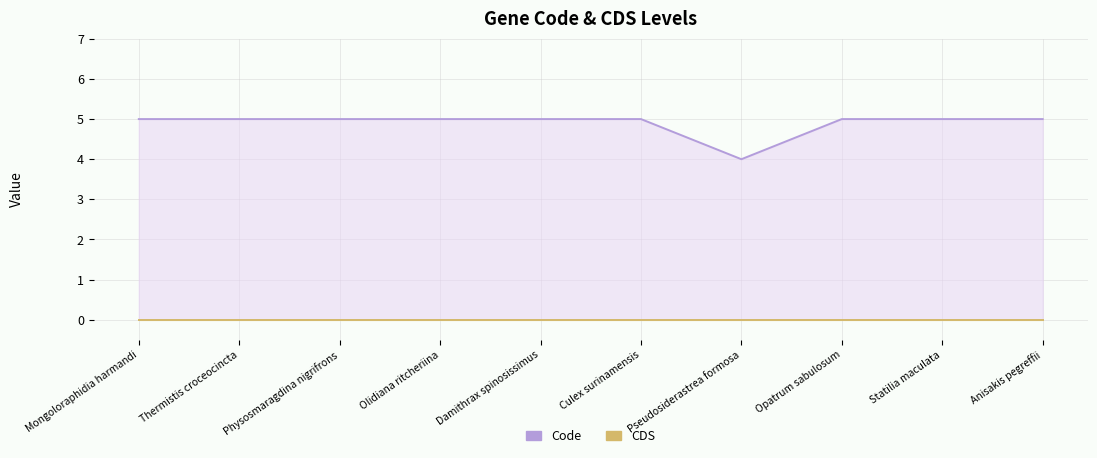

What is the total value across all series at Pseudosiderastrea formosa?

4